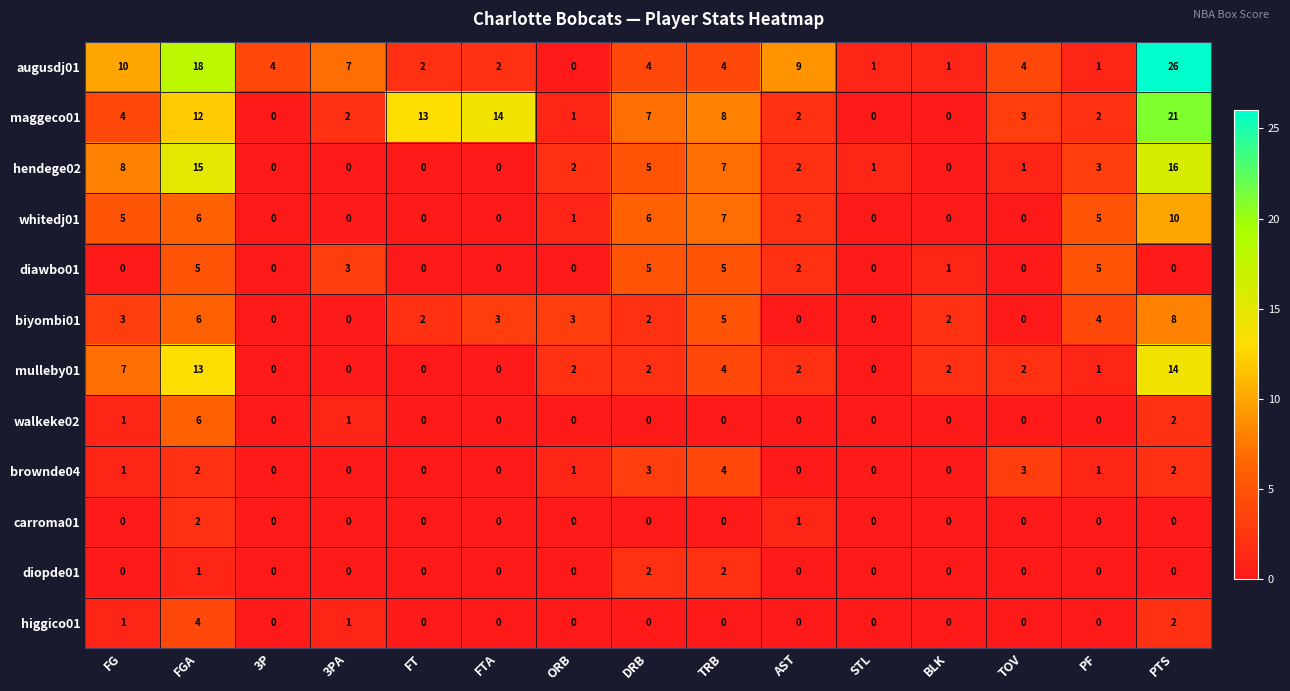

What is the maximum value for hendege02?

16